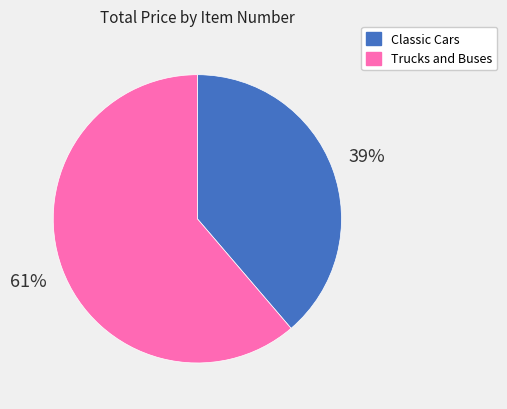

To the nearest percent, what is the average slice percentage?

50%